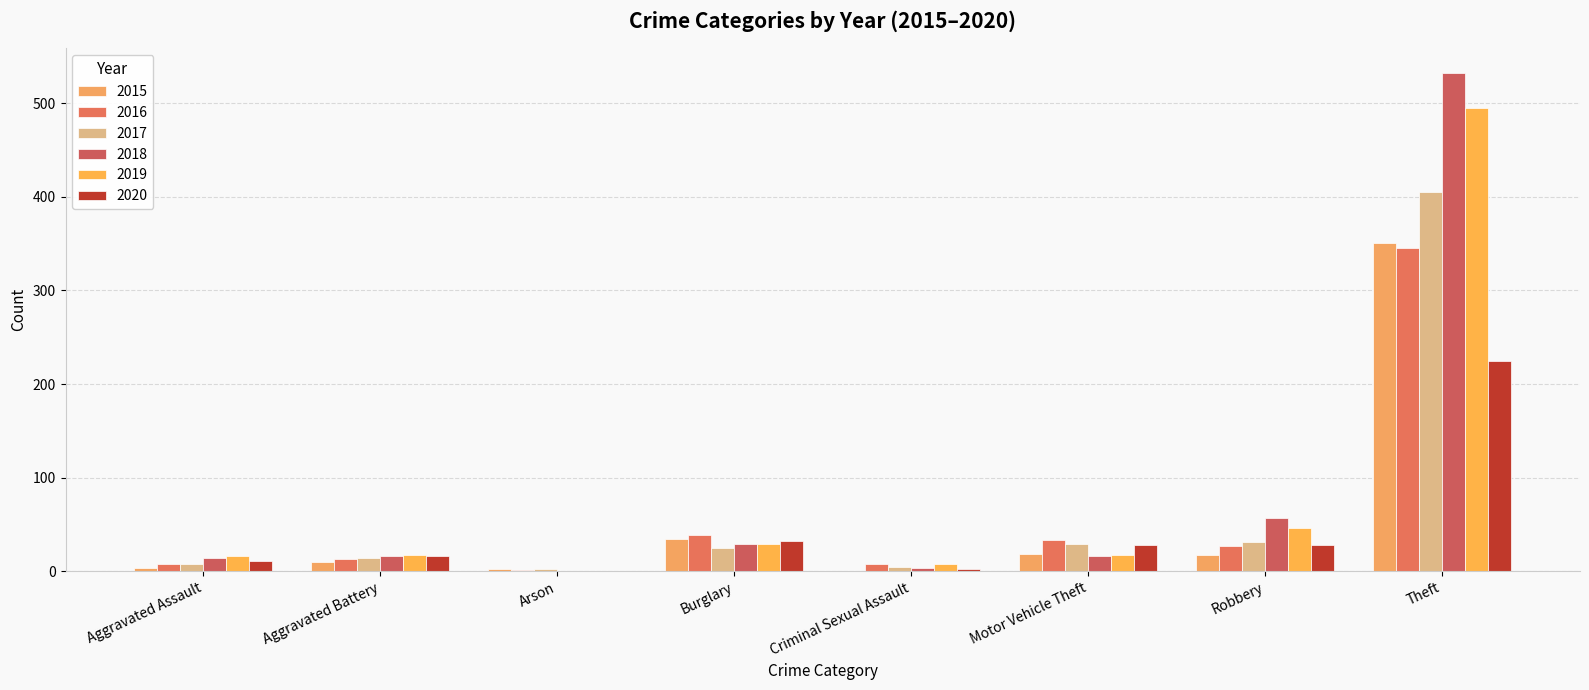

Is it true that 2018 equals 57 at Robbery?

True